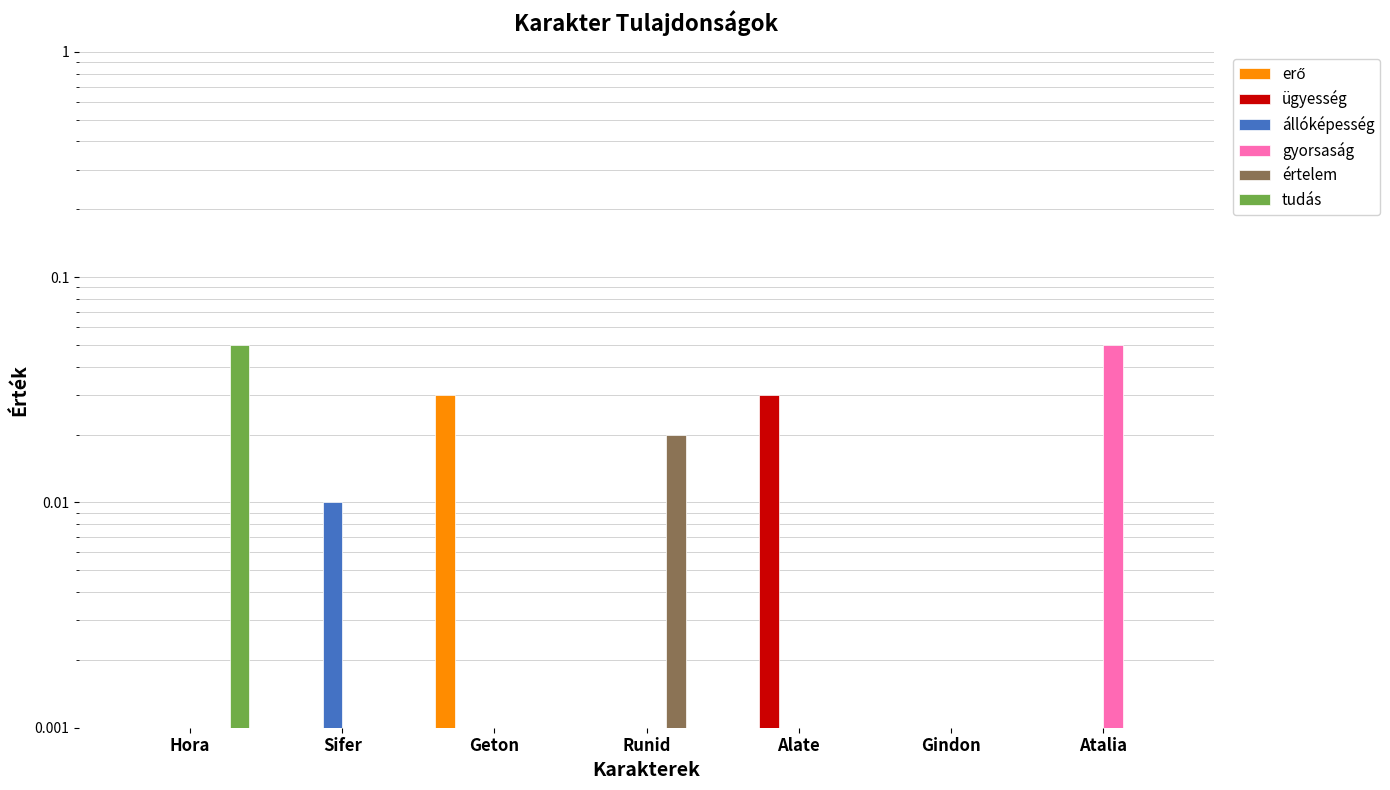

At which label does gyorsaság reach its minimum?

Hora